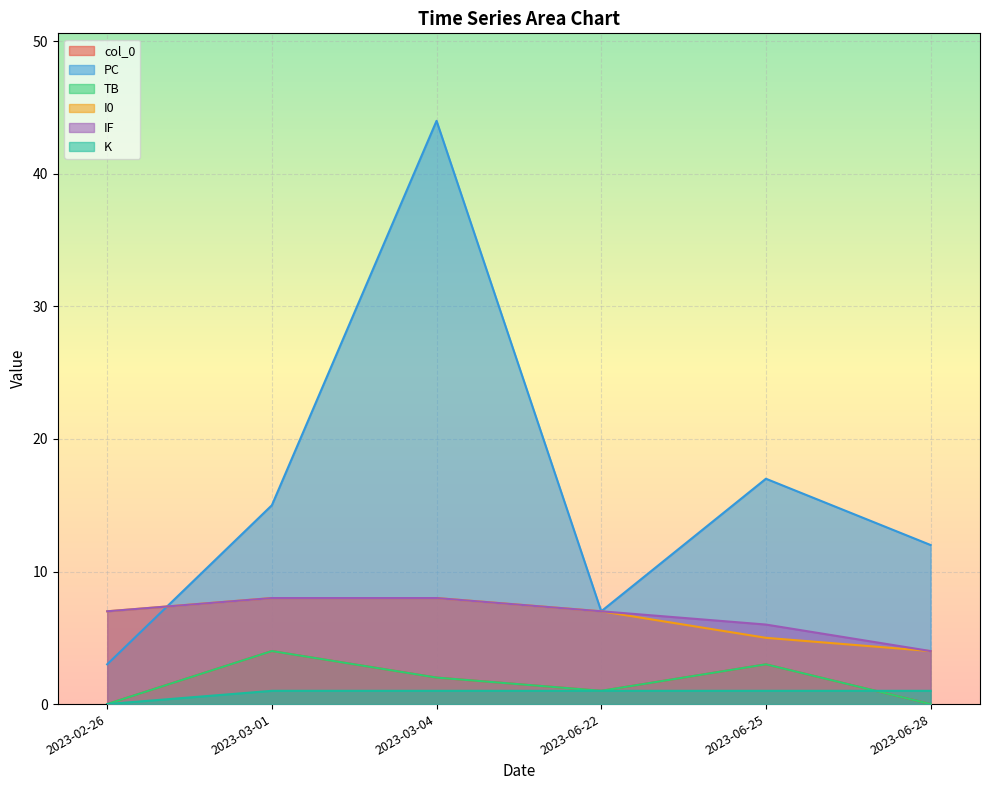

The I0 series shows 14 at 2023-03-04. True or false?

False